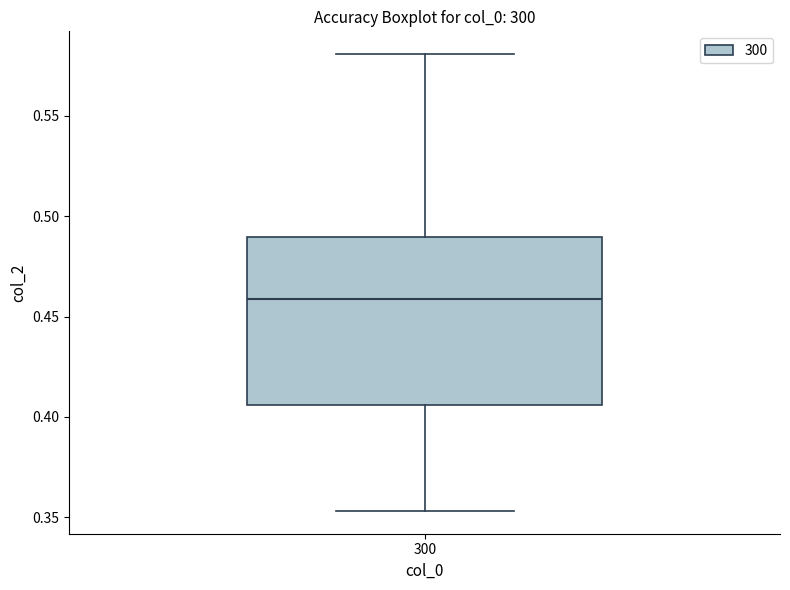

Read this box plot against the y-axis: the position of the median line, the range covered by the box, and the ends of both whiskers. The values are not printed on the chart, so give them approximately, as read against the axis.

median 0.460, box 0.405 to 0.490, whiskers 0.355 to 0.580